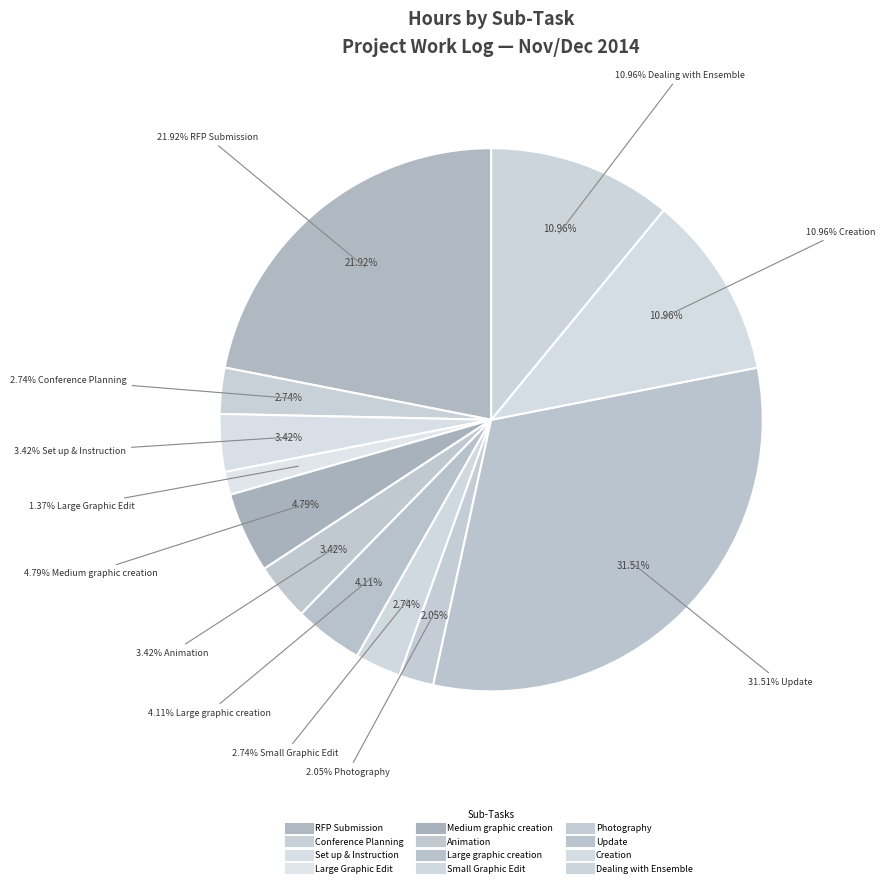

Rank the categories by value from highest to lowest.

Update, RFP Submission, Creation, Dealing with Ensemble, Medium graphic creation, Large graphic creation, Set up & Instruction, Animation, Conference Planning, Small Graphic Edit, Photography, Large Graphic Edit